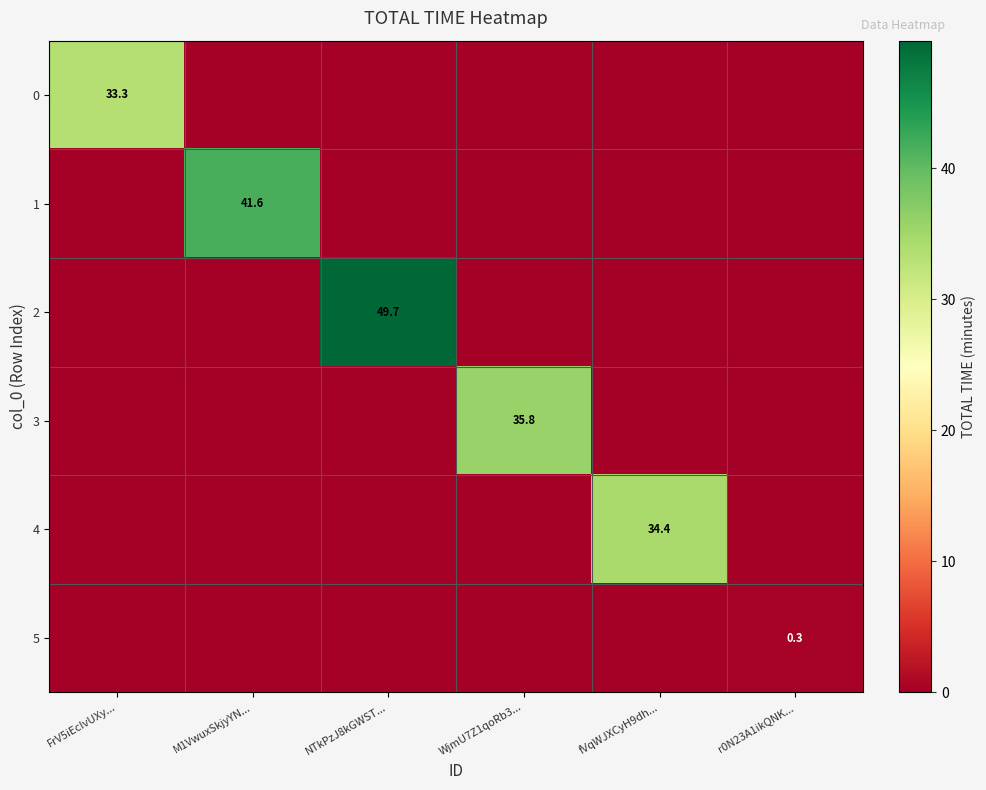

Is it true that 0 equals 10.2 at FrV5iEcIvUXy...?

False